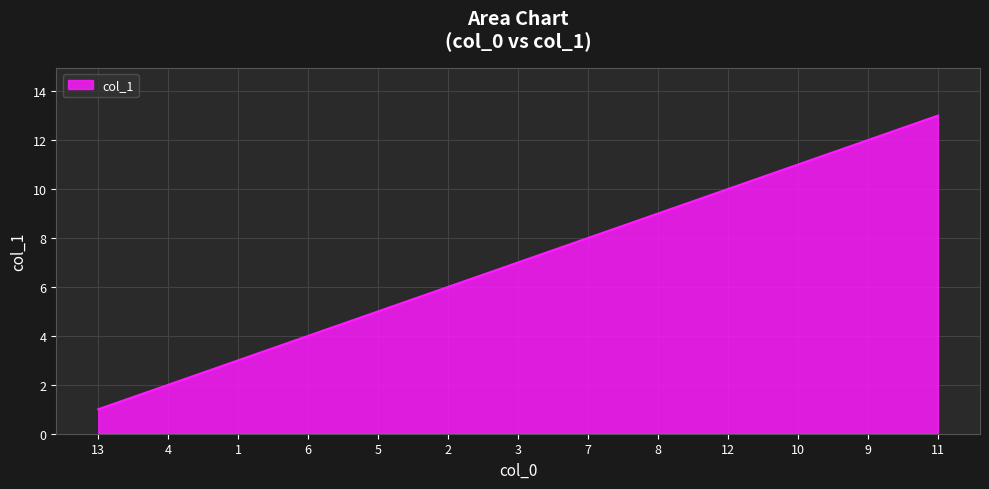

What is the change in value from 13 to 11?

+12